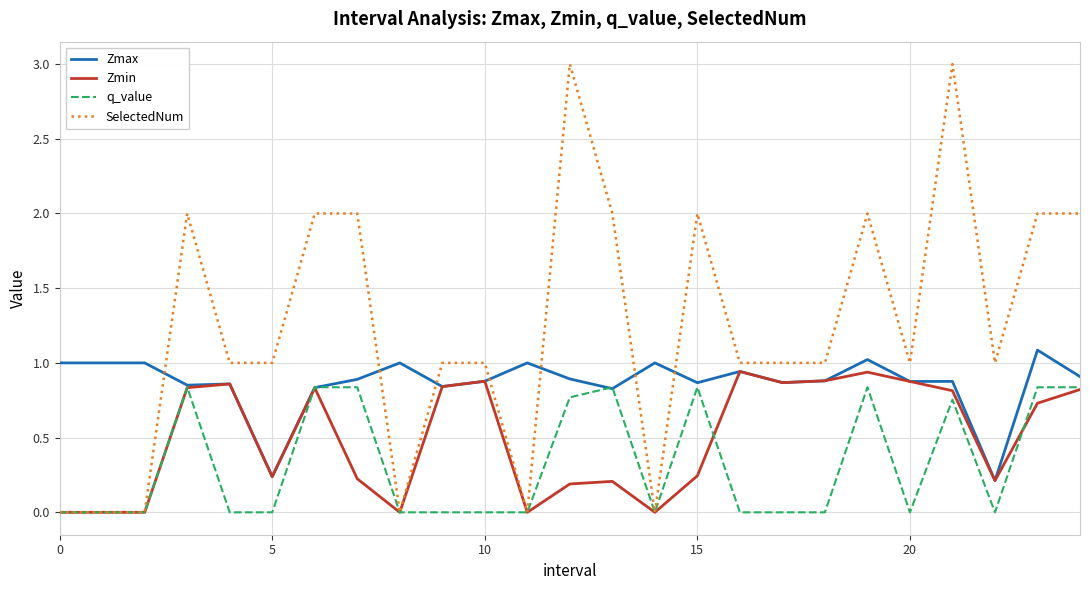

Which series has the widest spread of values?

SelectedNum